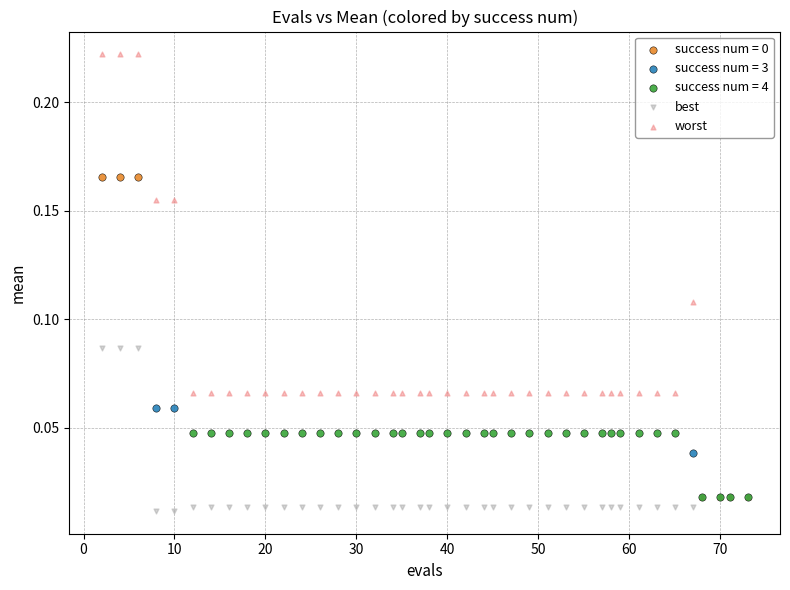

Which series contains the lowest Y value?

best